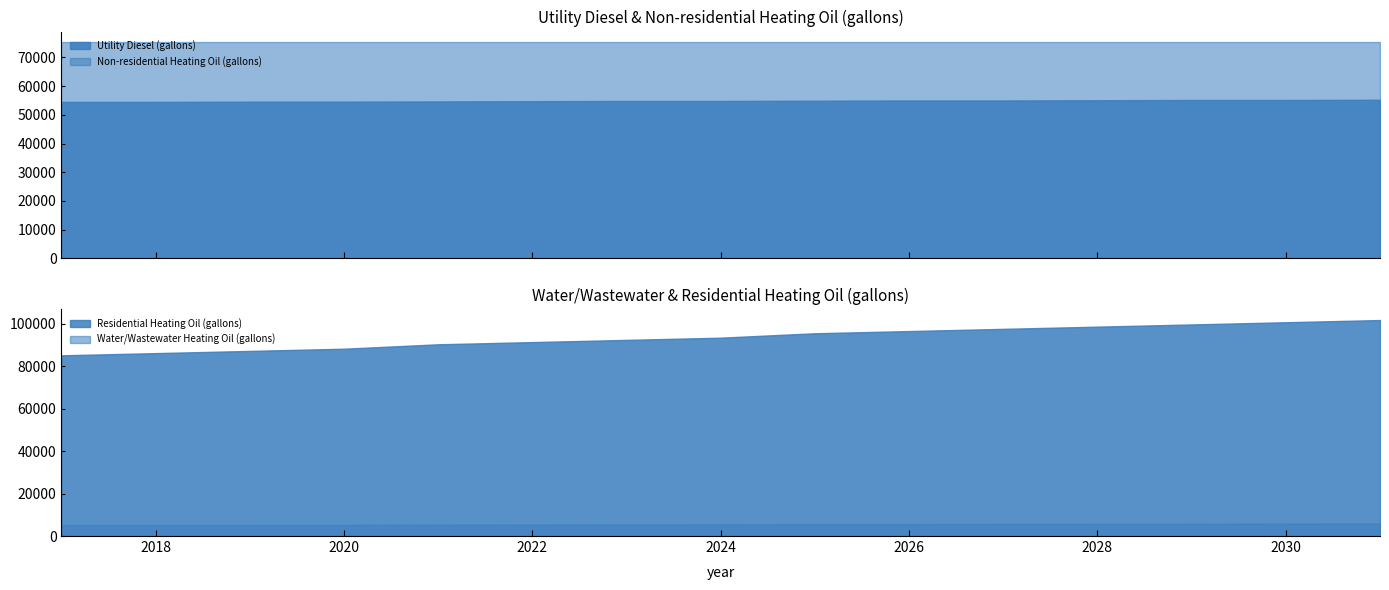

True or false: Water/Wastewater Heating Oil (gallons) and Residential Heating Oil (gallons) intersect in this chart.

False